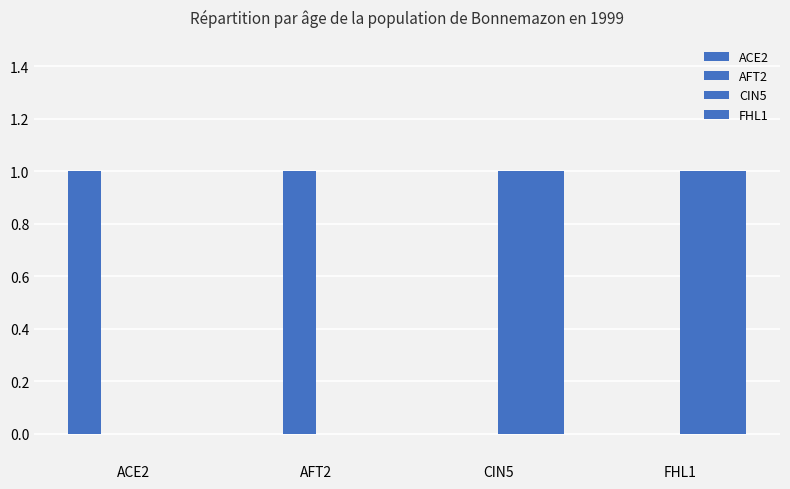

What is the value of the CIN5 bar at the 3rd from the left?

1